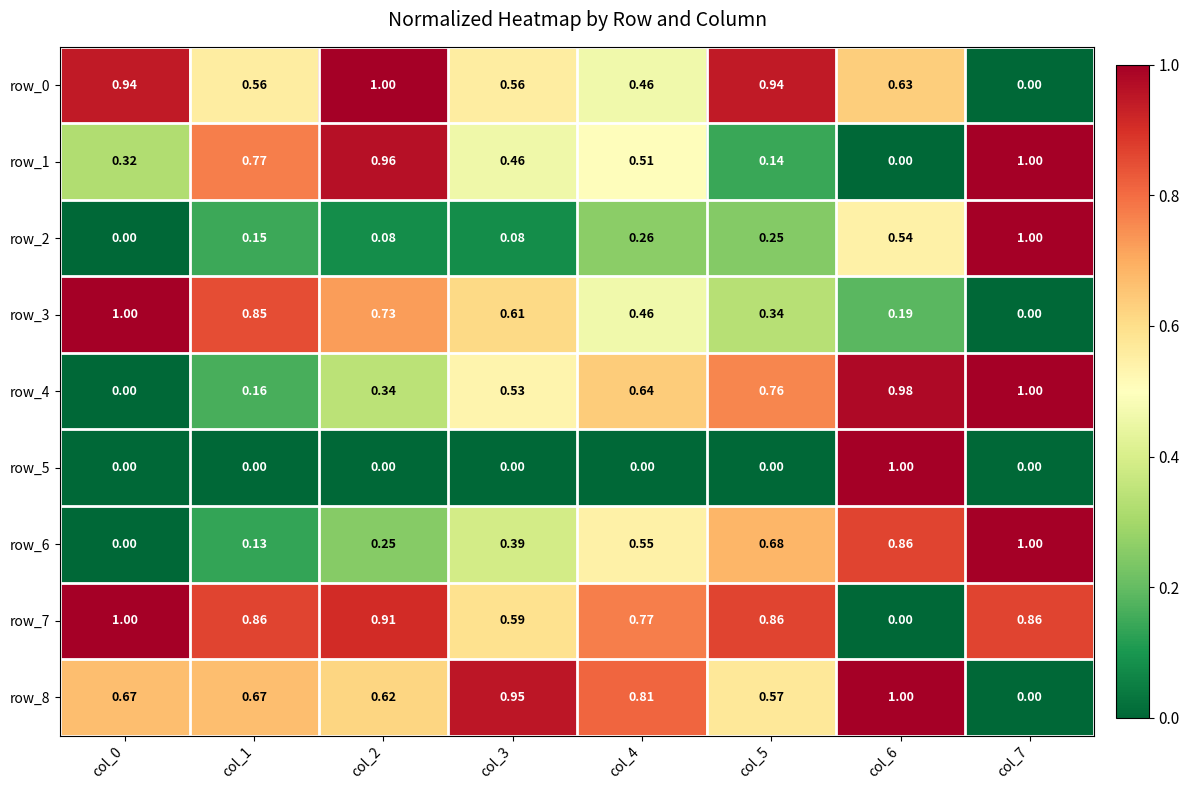

Is the value of row_6 at col_5 greater than the value of row_3 at col_7?

Yes